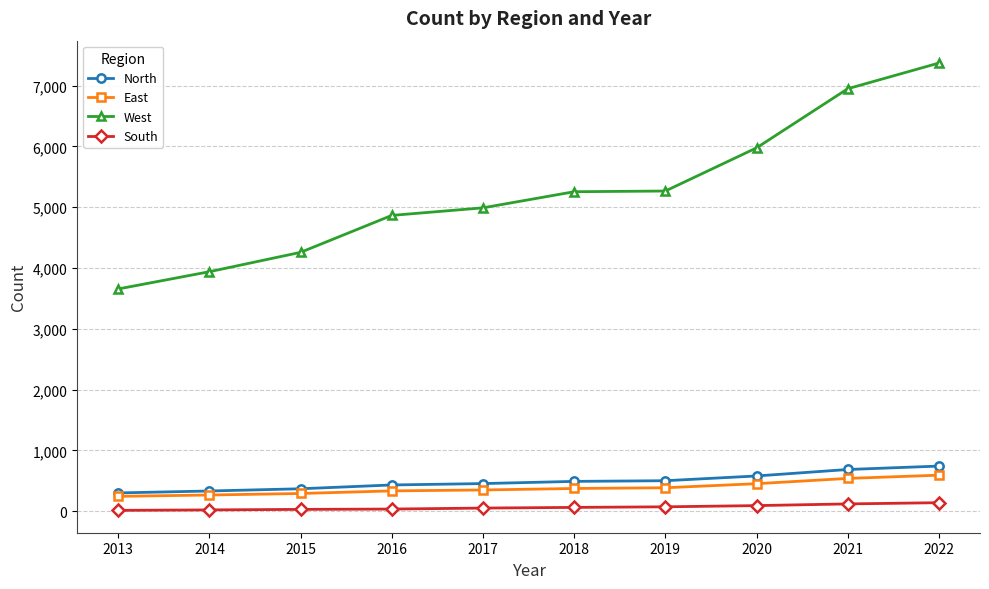

Rank the series at 2019 from lowest to highest value.

South, East, North, West